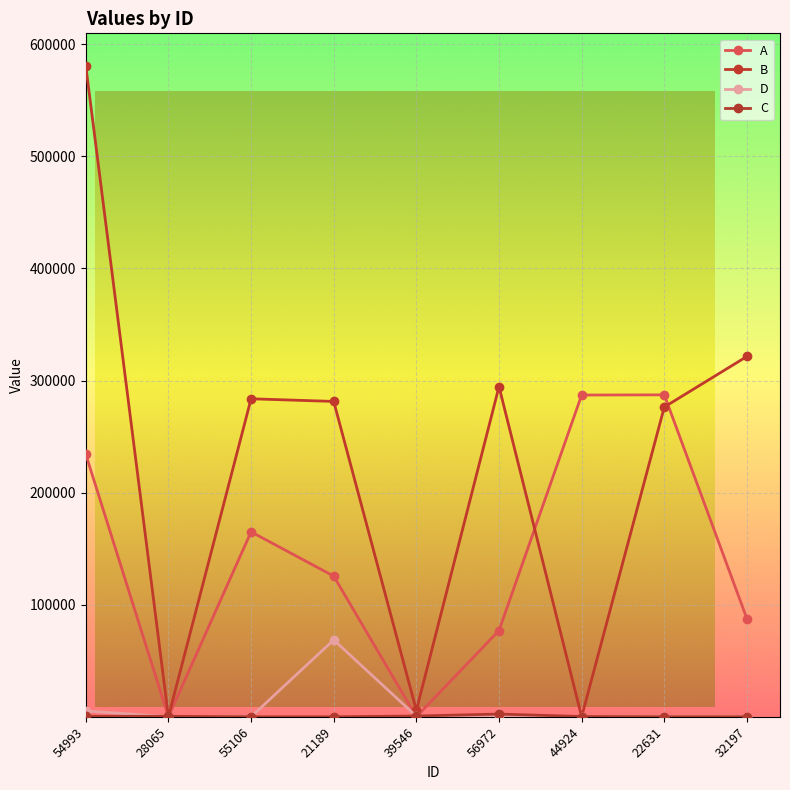

Is the value of D at 56972 greater than the value of C at 55106?

Yes